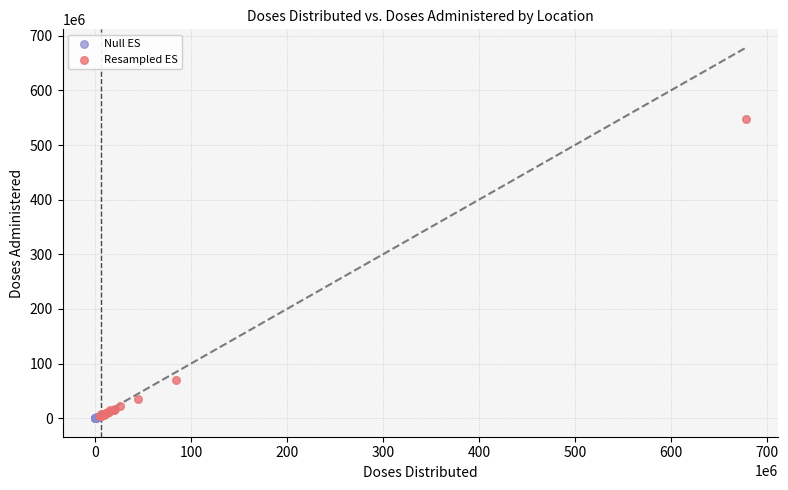

Which series reaches the maximum Y coordinate?

Resampled ES